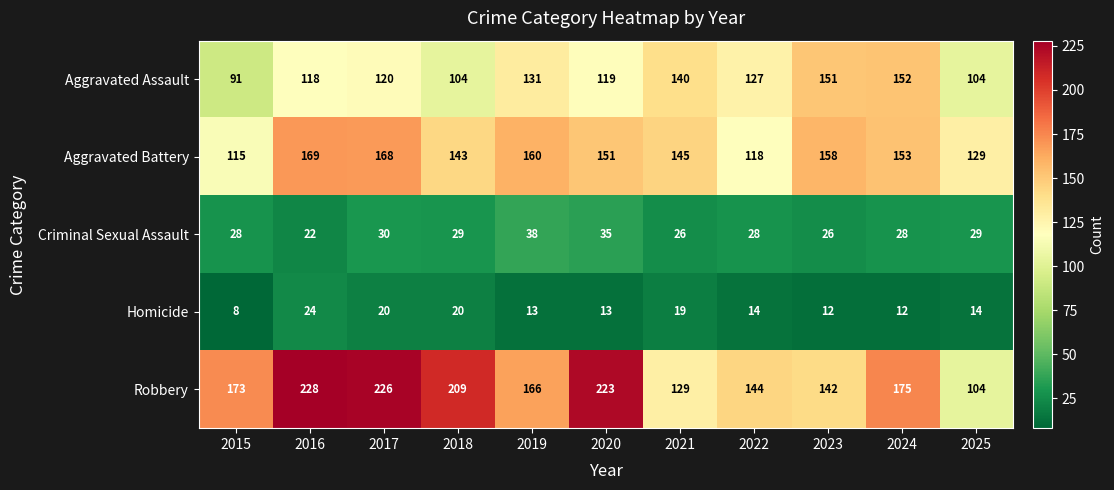

How many categories are shown in the chart?

11